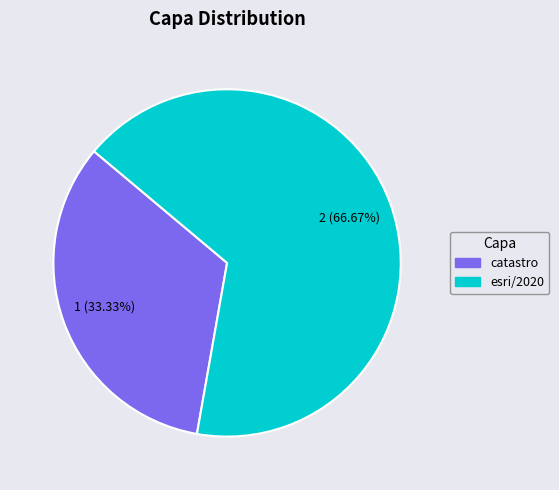

To the nearest percent, what portion does esri/2020 represent?

67%